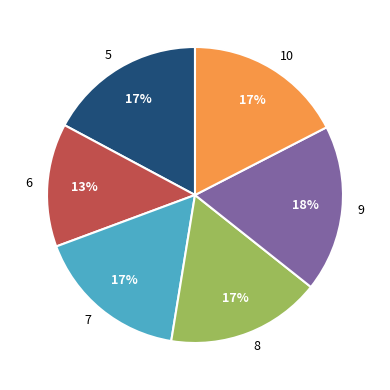

Is the sum of 6 and 9 greater than half?

No